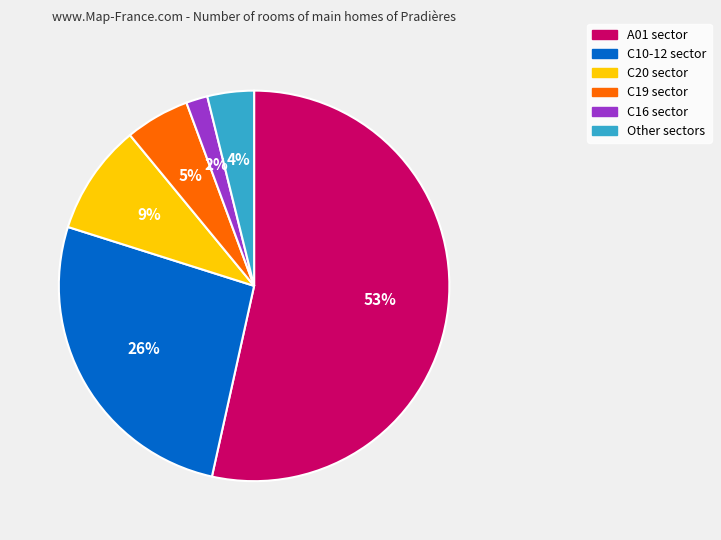

To the nearest percent, what is the average slice percentage?

17%